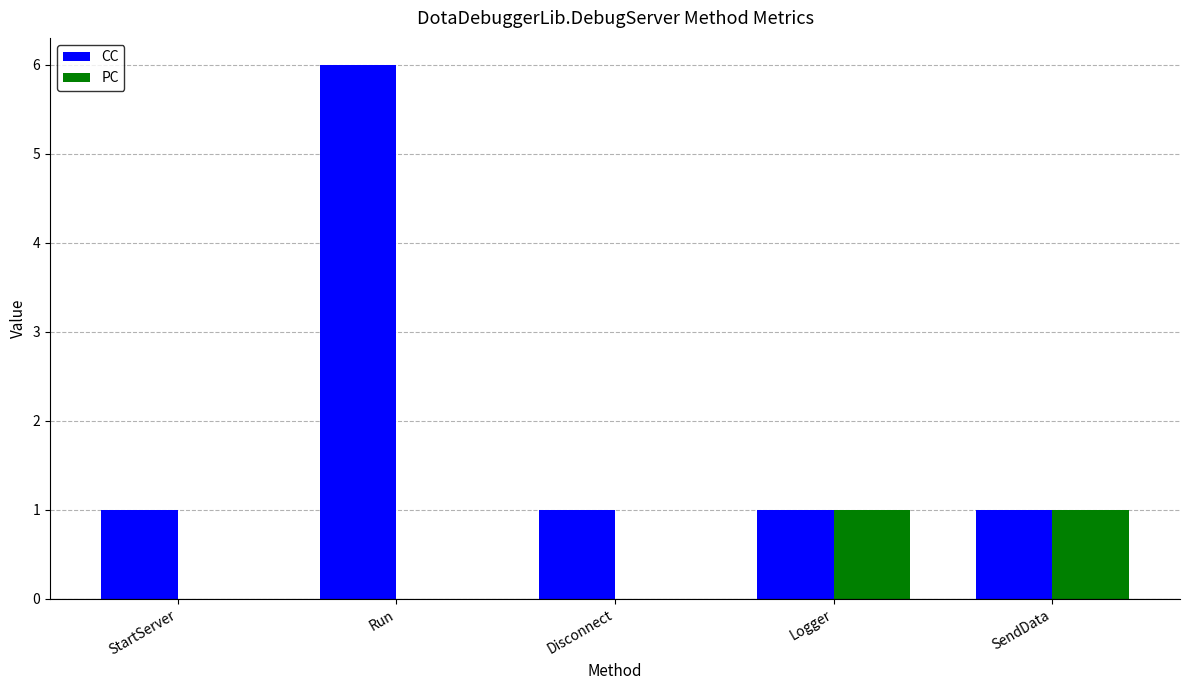

What is the sum of all CC values?

10